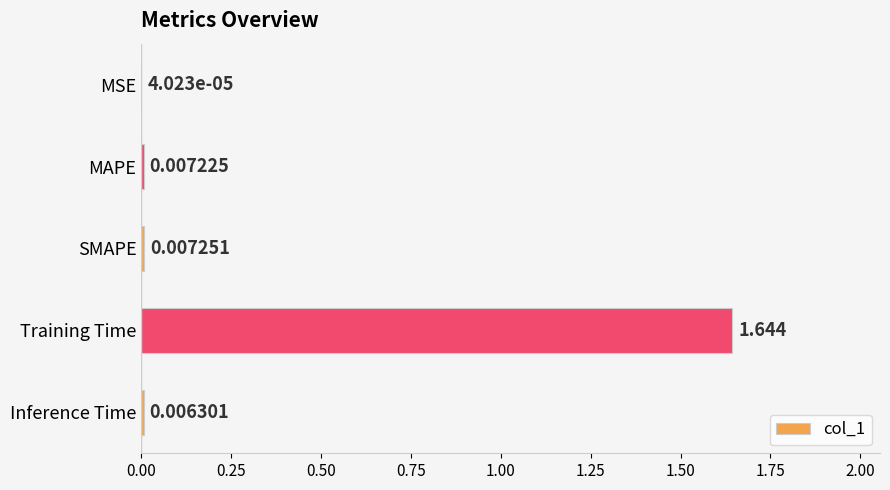

What is the sum of all values?

1.7